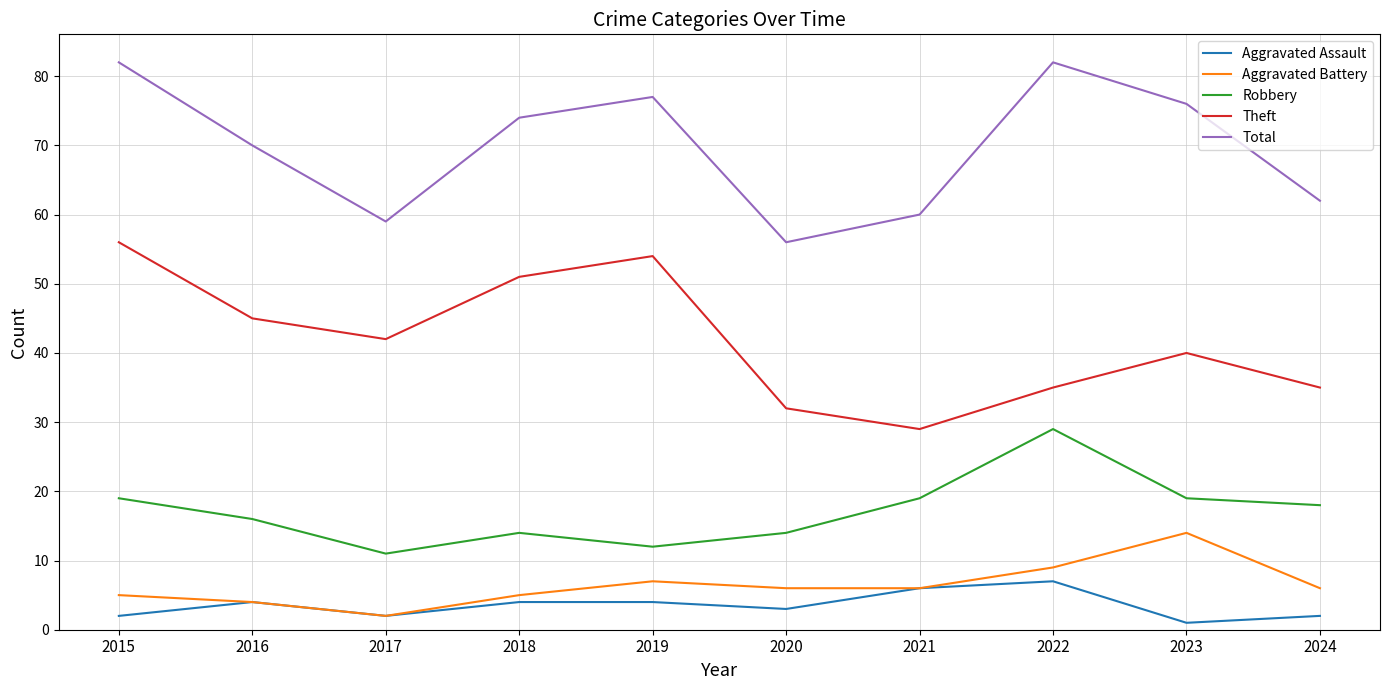

Rank the series at 2015 from highest to lowest value.

Total, Theft, Robbery, Aggravated Battery, Aggravated Assault